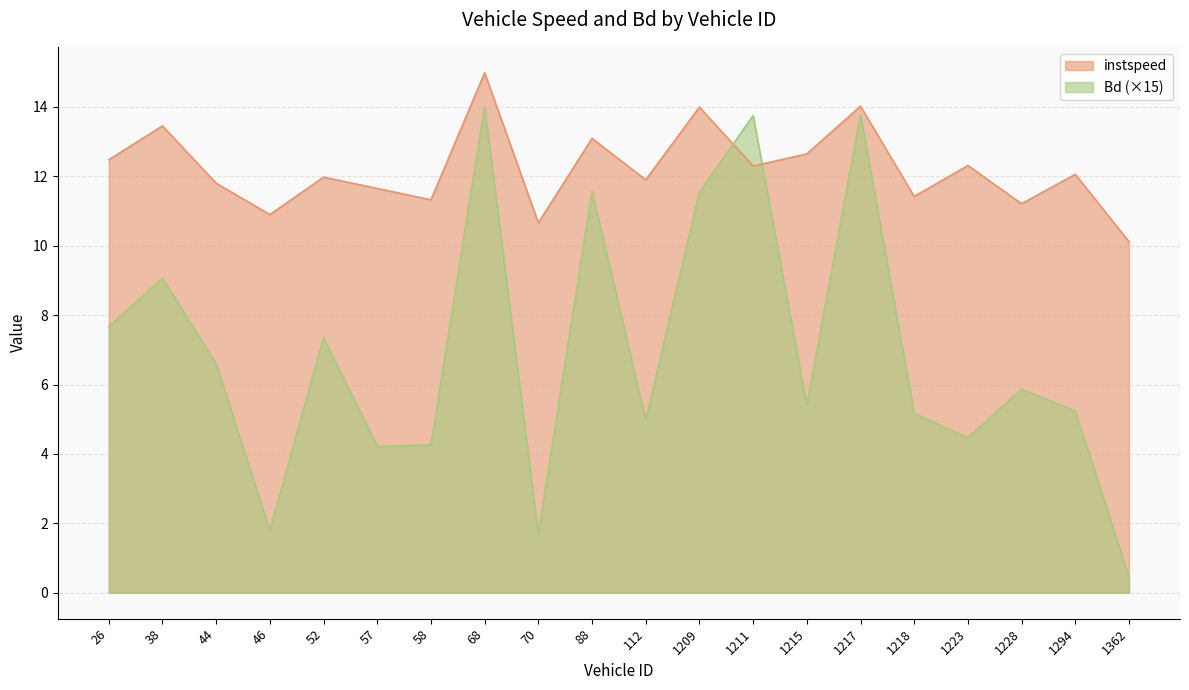

Reading left to right, list all the values displayed in this chart.

instspeed: 12.5	13.5	11.8	10.9	12.0	11.6	11.3	15.0	10.7	13.1	11.9	14.0	12.3	12.6	14.0	11.4	12.3	11.2	12.1	10.1
Bd: 7.7	9.1	6.6	1.8	7.4	4.2	4.3	14.0	1.7	11.6	5.0	11.5	13.8	5.4	13.8	5.2	4.5	5.9	5.2	0.5